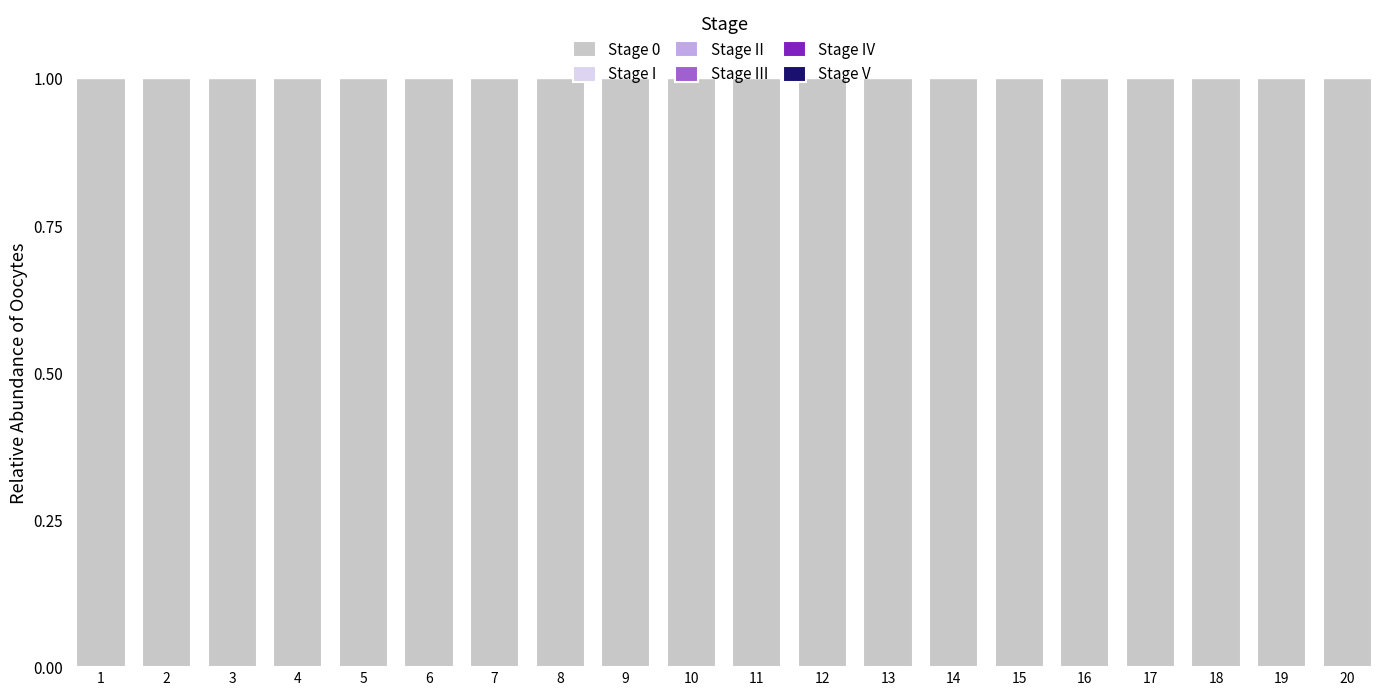

The Stage 0 series shows 1.0 at 10. True or false?

True